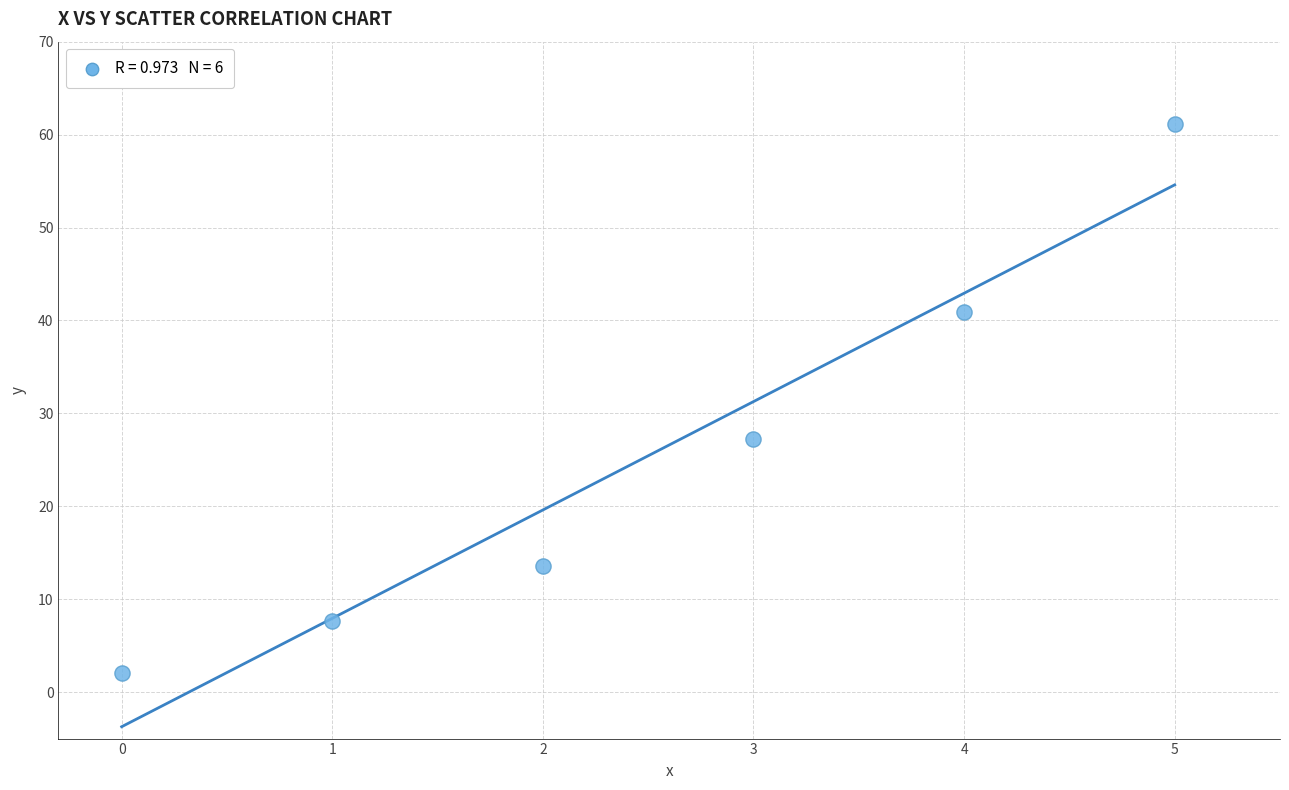

What Y value in the scatter plot is closest to 31?

27.2